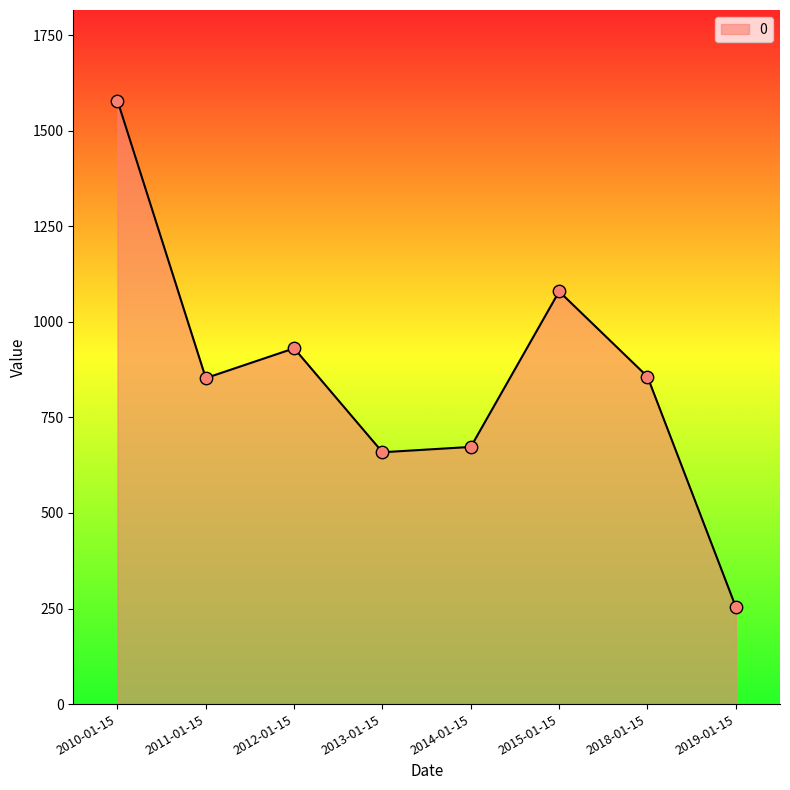

Between 2014-01-15 and 2019-01-15, which is larger?

2014-01-15